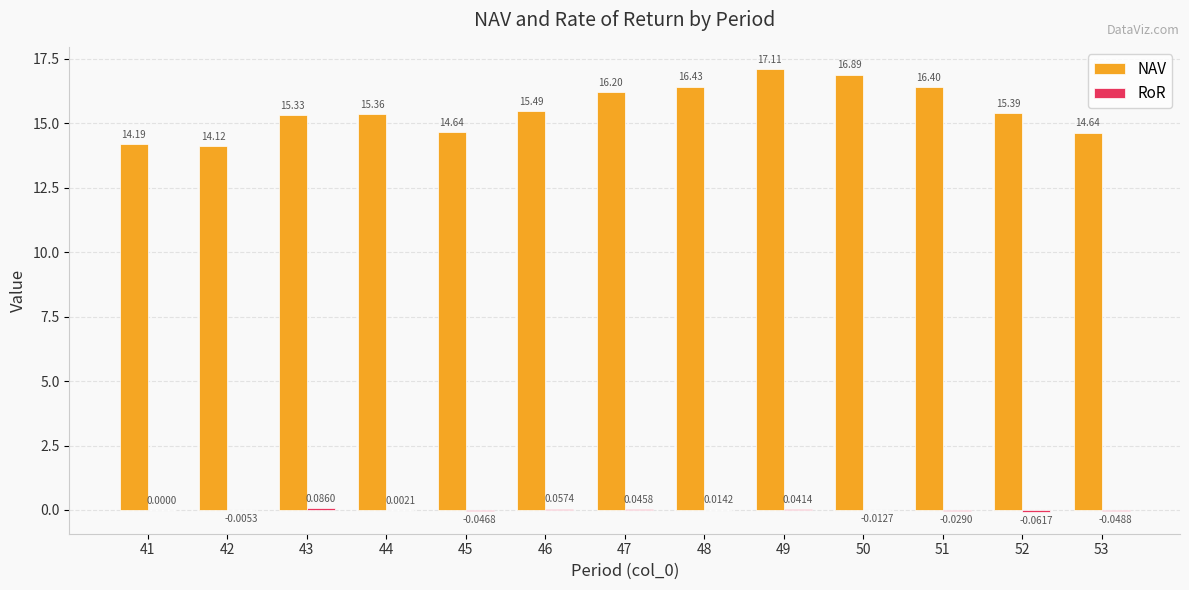

Between 46 and 53, which series saw the biggest shift?

NAV